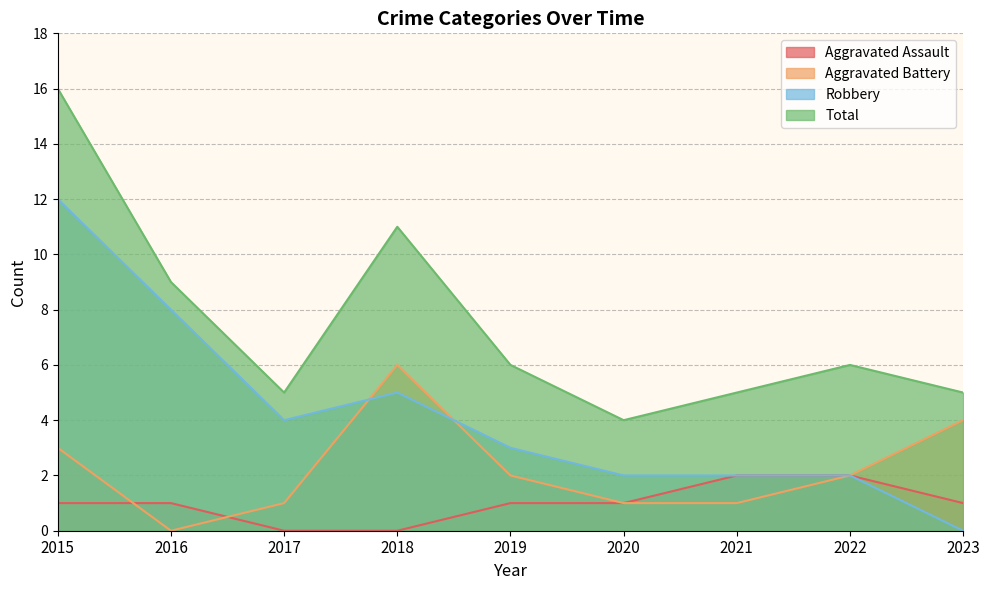

Which series has the widest spread of values?

Robbery